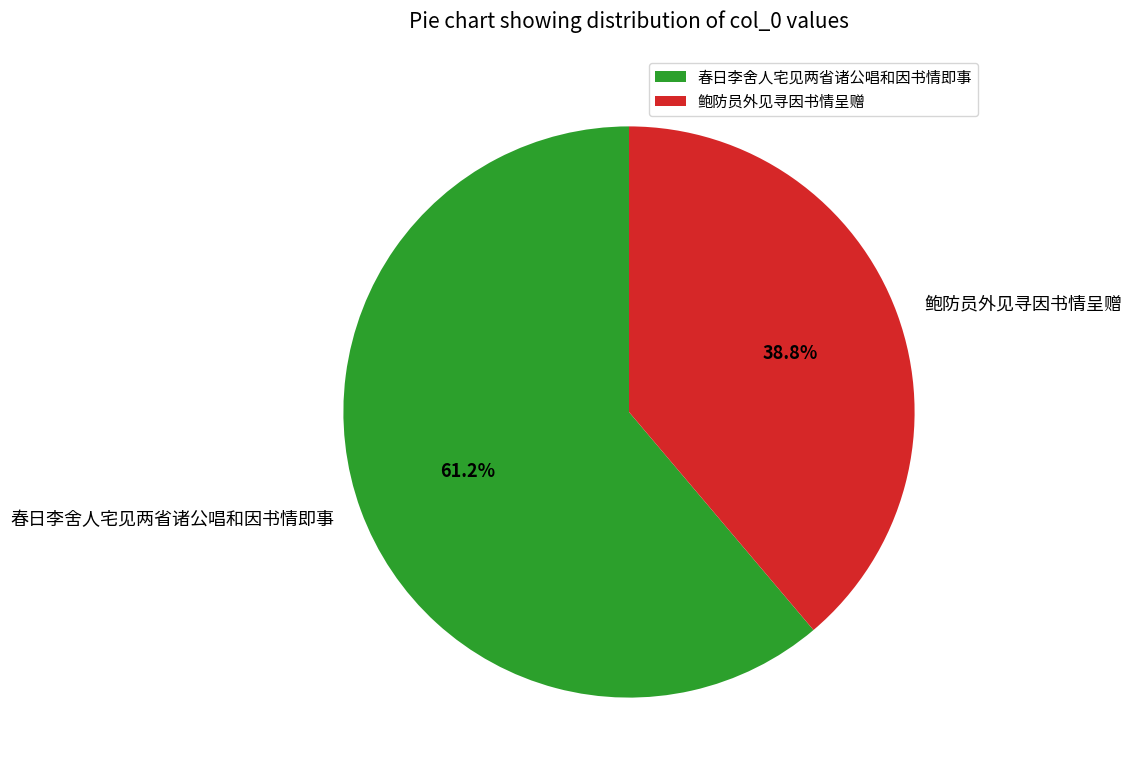

How many slices are in this pie chart?

2